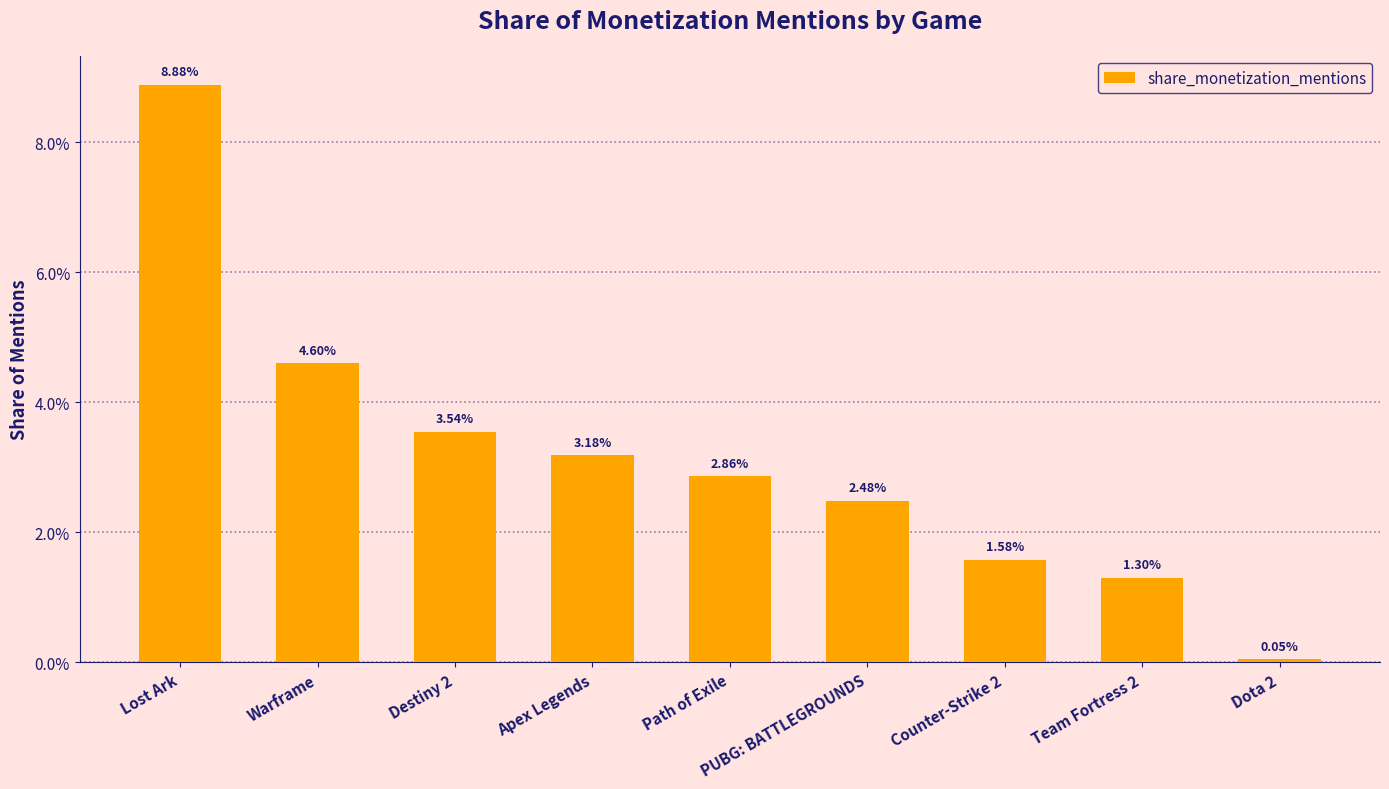

Rank the categories by value from lowest to highest.

Dota 2, Team Fortress 2, Counter-Strike 2, PUBG: BATTLEGROUNDS, Path of Exile, Apex Legends, Destiny 2, Warframe, Lost Ark